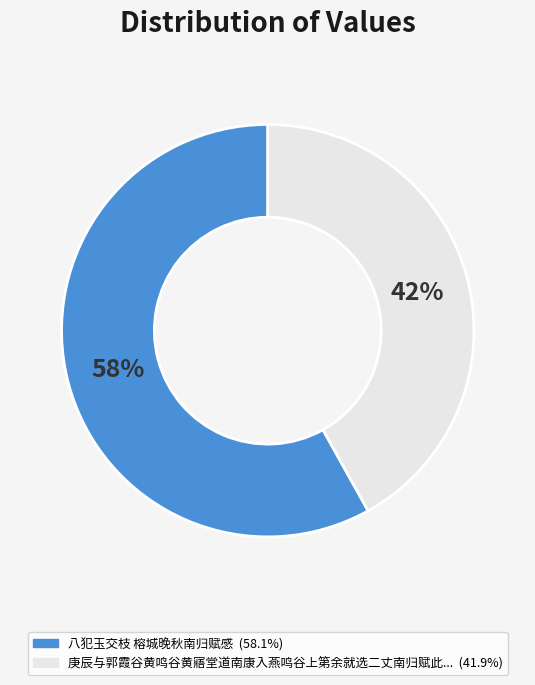

Does any single category account for the majority?

Yes